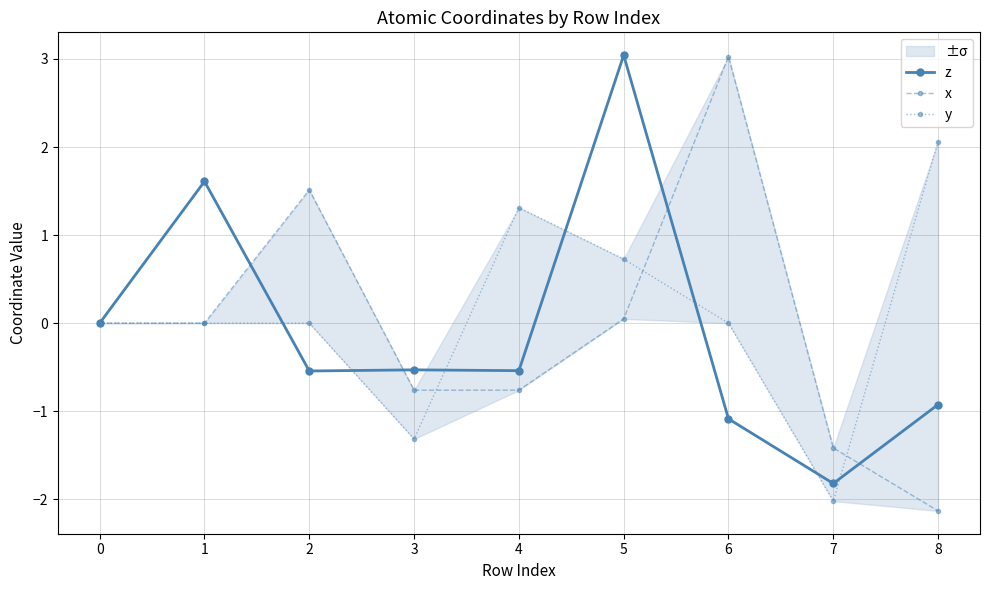

Reading right to left, transcribe all the data shown in this chart.

z: 8=-0.9	7=-1.8	6=-1.1	5=3.0	4=-0.5	3=-0.5	2=-0.5	1=1.6	0=0.0
x: 8=-2.1	7=-1.4	6=3.0	5=0.0	4=-0.8	3=-0.8	2=1.5	1=0.0	0=0.0
y: 8=2.1	7=-2.0	6=-0.0	5=0.7	4=1.3	3=-1.3	2=0.0	1=0.0	0=0.0